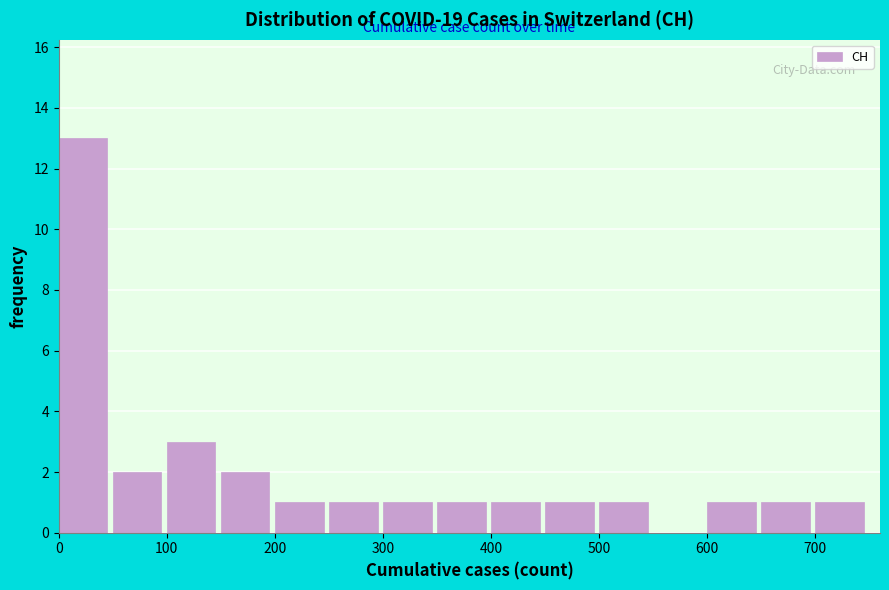

Which range on the x-axis has the tallest bar?

0 to 50